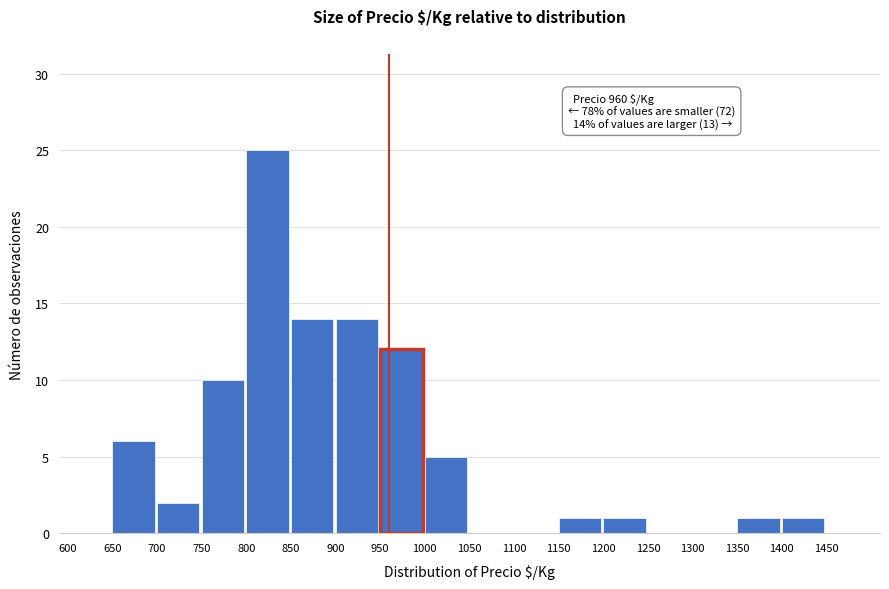

Which range on the x-axis has the tallest bar?

800 to 850